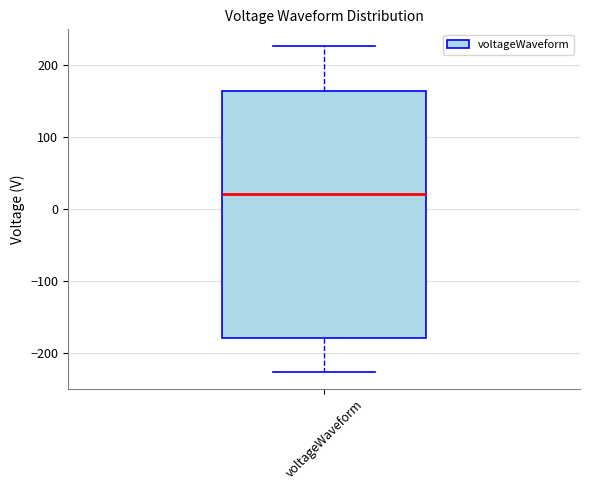

Read this box plot against the y-axis: the position of the median line, the range covered by the box, and the ends of both whiskers. The values are not printed on the chart, so give them approximately, as read against the axis.

median 20, box -180 to 160, whiskers -230 to 230